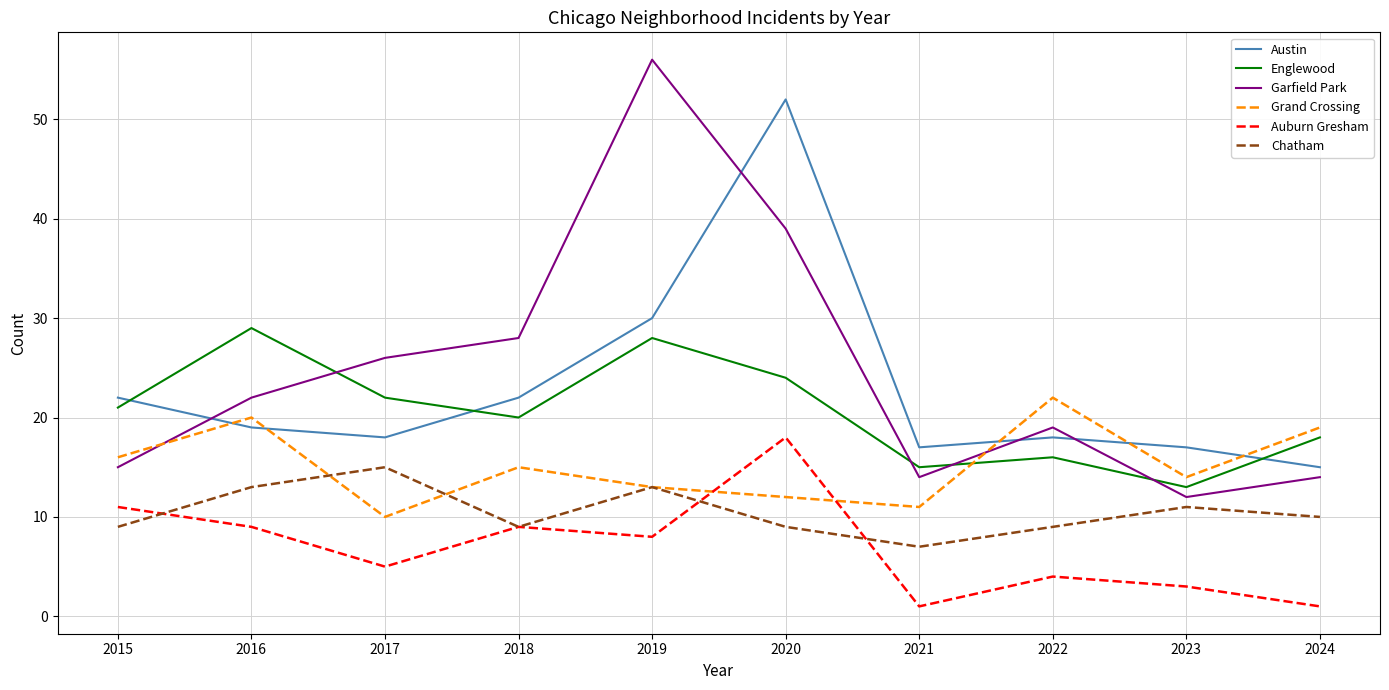

True or false: Grand Crossing has more than 2 interior local peaks.

True